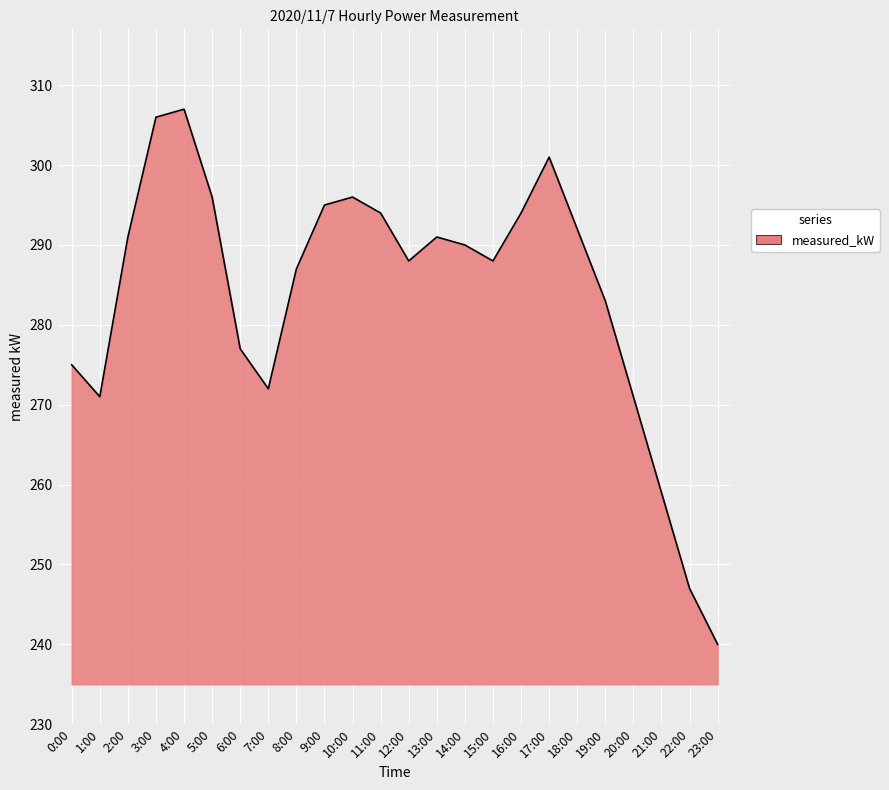

The chart shows a value of 155 at 20:00. True or false?

False